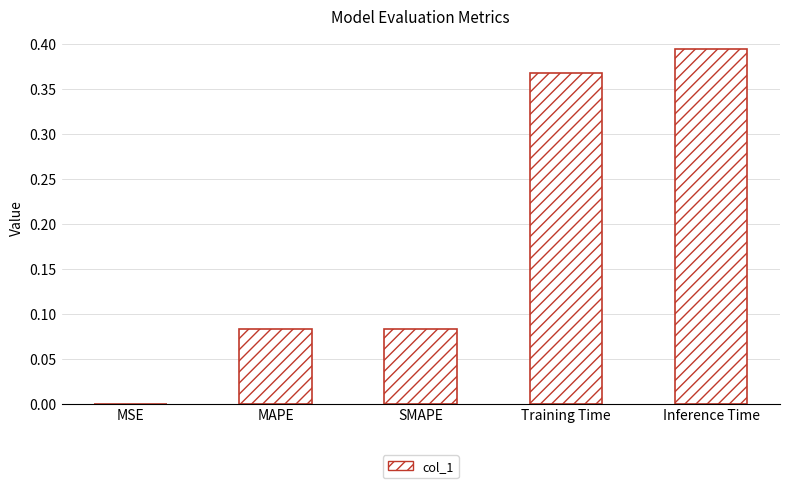

Which category has the highest value across all series?

Inference Time